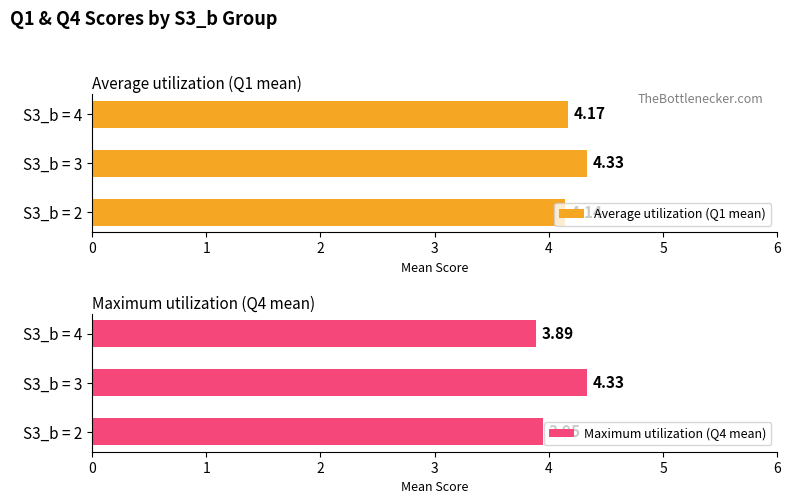

List the labels in order of Maximum utilization (Q4 mean) value, smallest first.

S3_b = 4, S3_b = 2, S3_b = 3